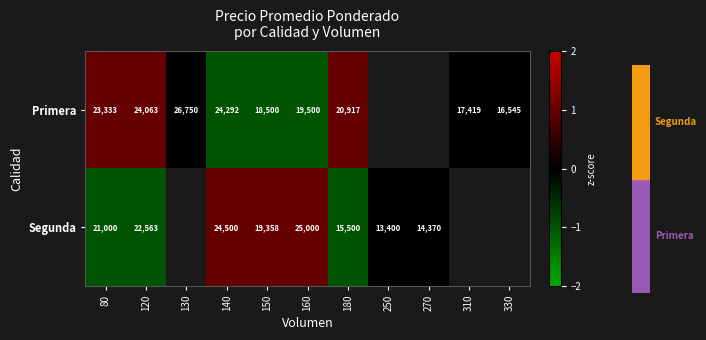

The value of Primera at 120 is 0.7. True or false?

False